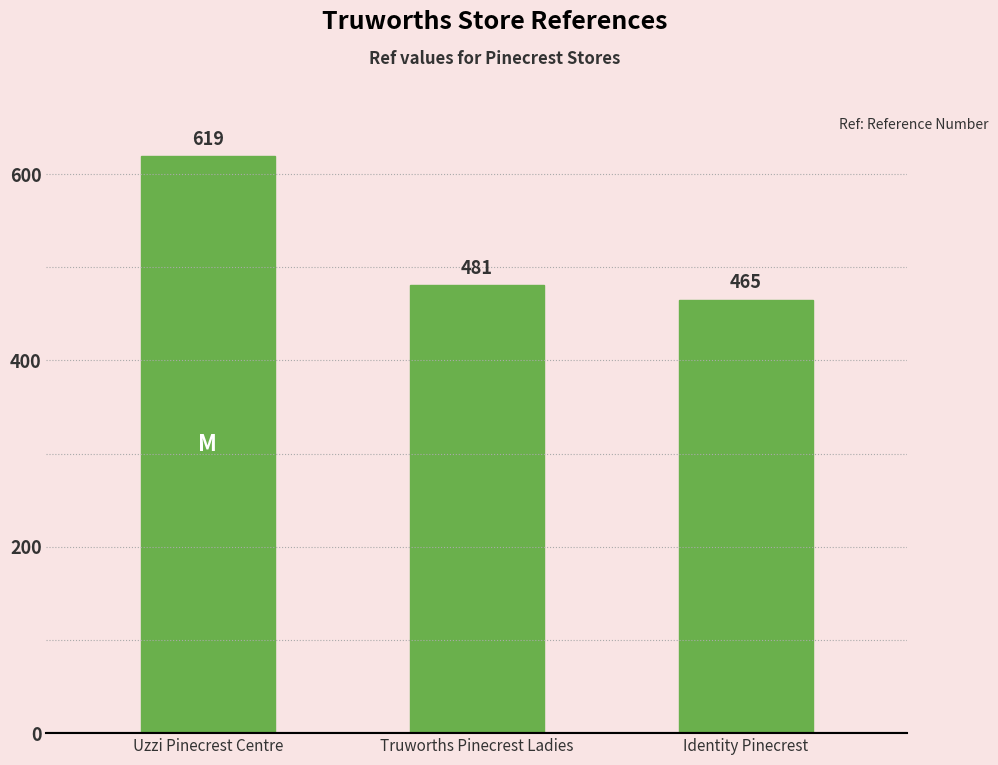

What position from the left is Uzzi Pinecrest Centre?

1